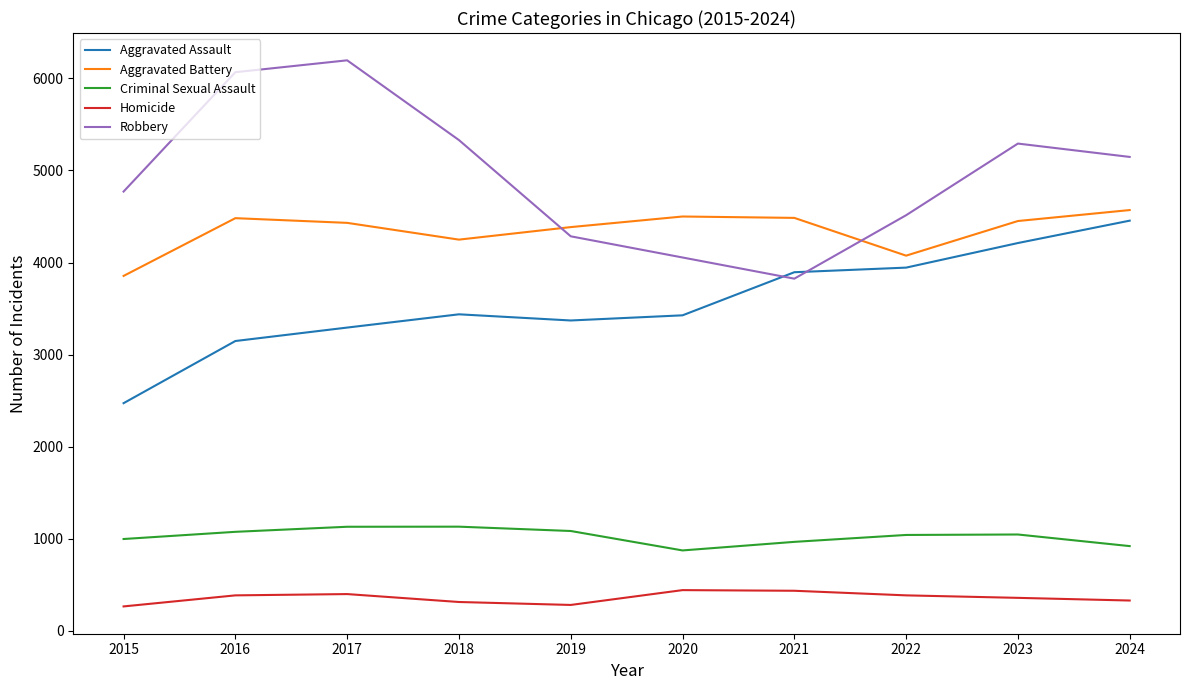

Which series has the widest spread of values?

Robbery